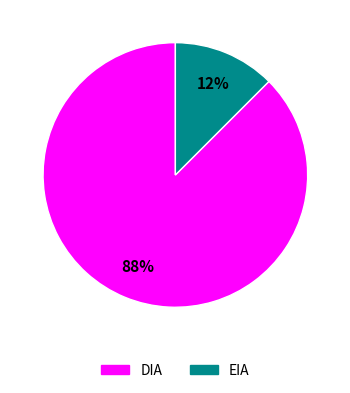

Rank the categories by value from lowest to highest.

EIA, DIA